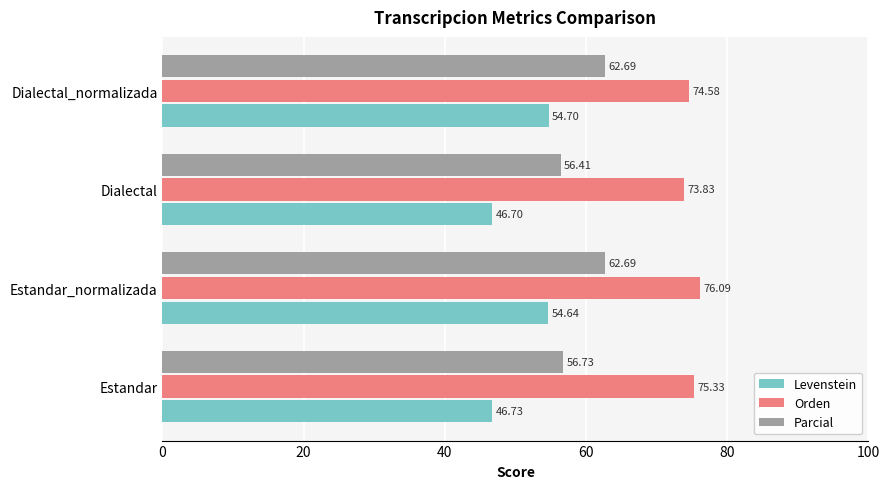

What are all the series names shown in the legend?

Levenstein, Orden, Parcial